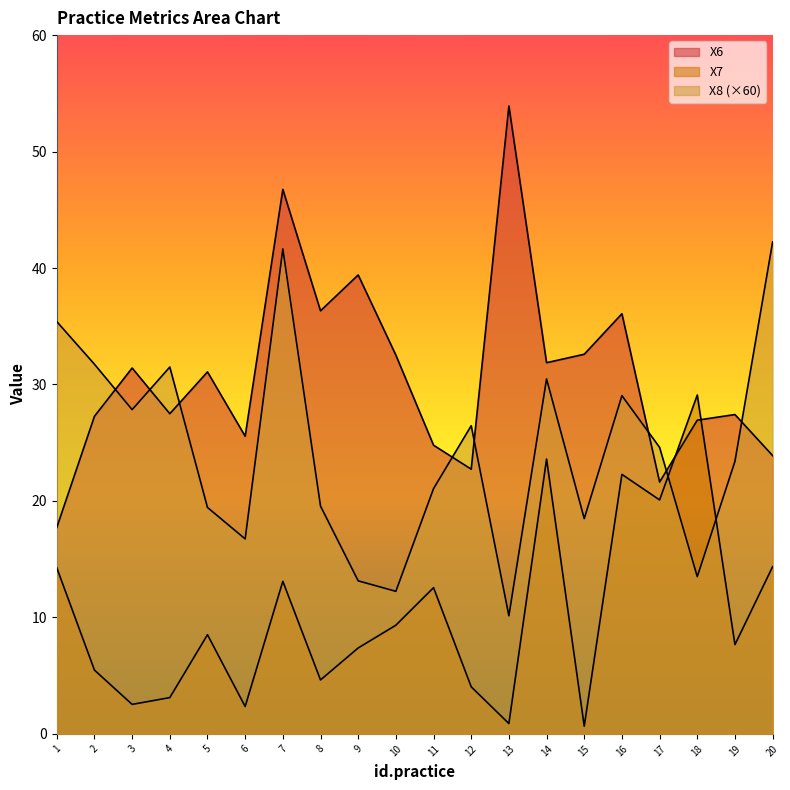

What are all the series names shown in the legend?

X6, X7, X8